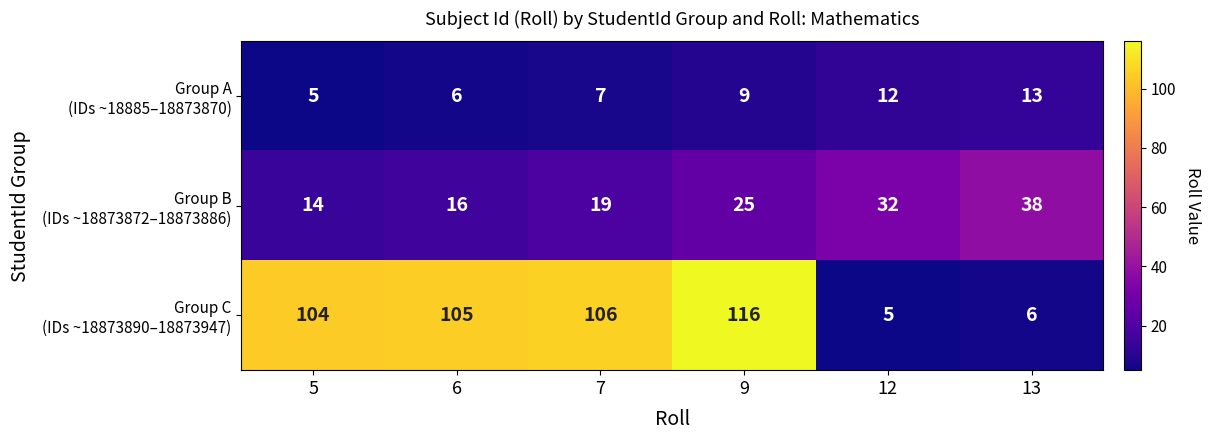

What is the spread (max minus min) of values at 5?

99